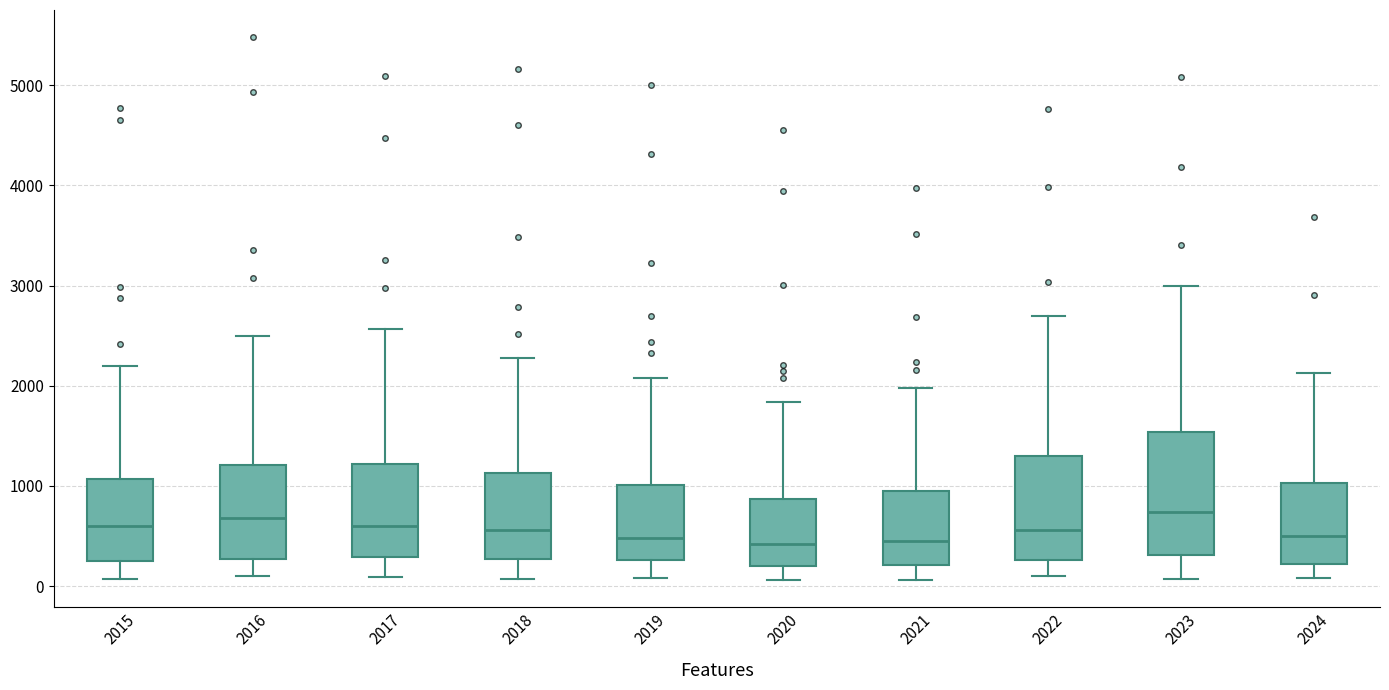

Reading left to right, transcribe this box plot: for each box, give where its median line is, the range the box spans, and where its two whiskers end, as read against the y-axis. The values are not printed on the chart, so give them approximately, as read against the axis.

2015: median 600, box 300 to 1100, whiskers 100 to 2200
2016: median 700, box 300 to 1200, whiskers 100 to 2500
2017: median 600, box 300 to 1200, whiskers 100 to 2600
2018: median 600, box 300 to 1100, whiskers 100 to 2300
2019: median 500, box 300 to 1000, whiskers 100 to 2100
2020: median 400, box 200 to 900, whiskers 100 to 1800
2021: median 500, box 200 to 900, whiskers 100 to 2000
2022: median 600, box 300 to 1300, whiskers 100 to 2700
2023: median 700, box 300 to 1500, whiskers 100 to 3000
2024: median 500, box 200 to 1000, whiskers 100 to 2100